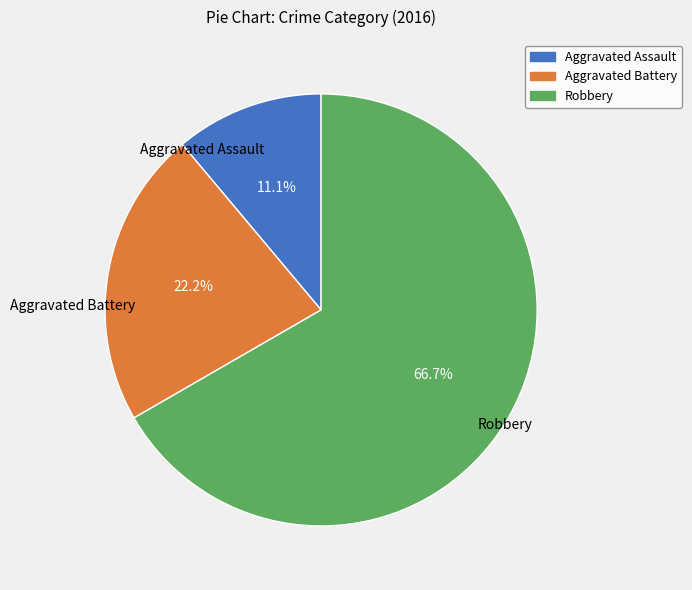

To the nearest percent, what is the average slice percentage?

33%